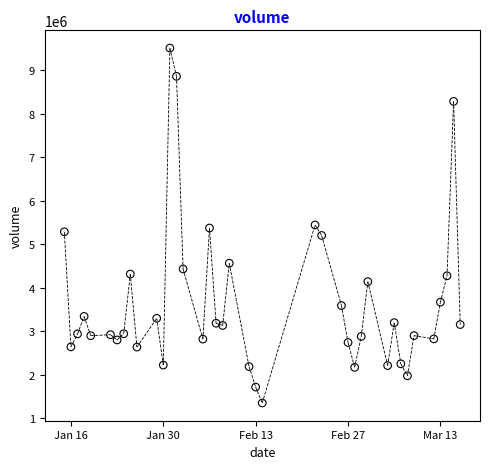

What is the range of Y values (max minus min)?

8164884